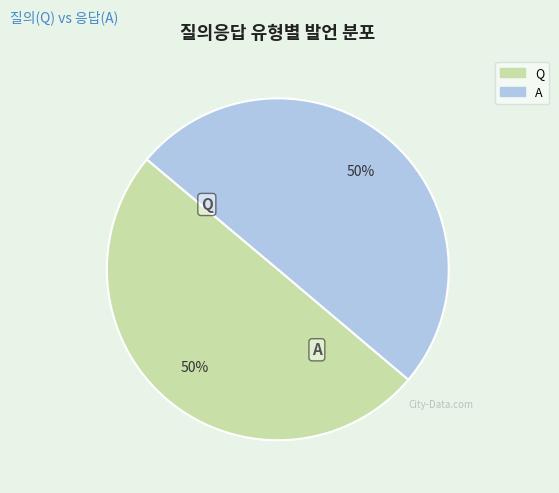

True or false: A accounts for 50% of the total.

True